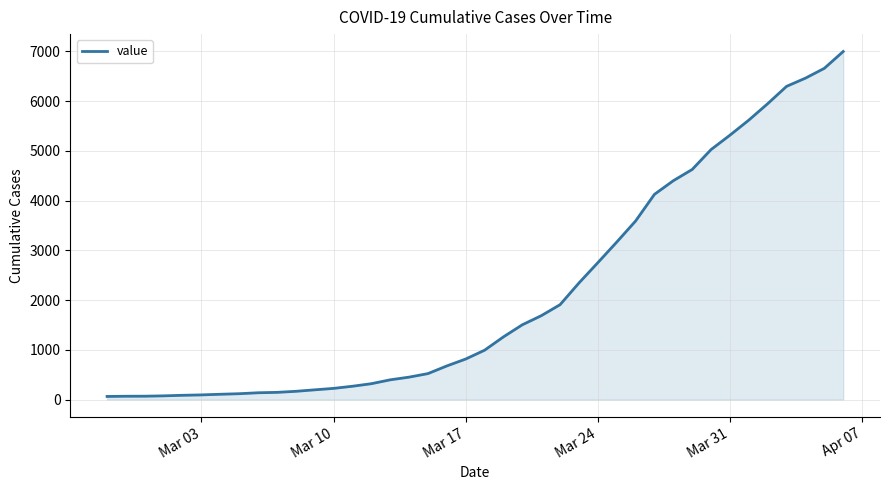

What is the maximum value shown in the chart?

6995